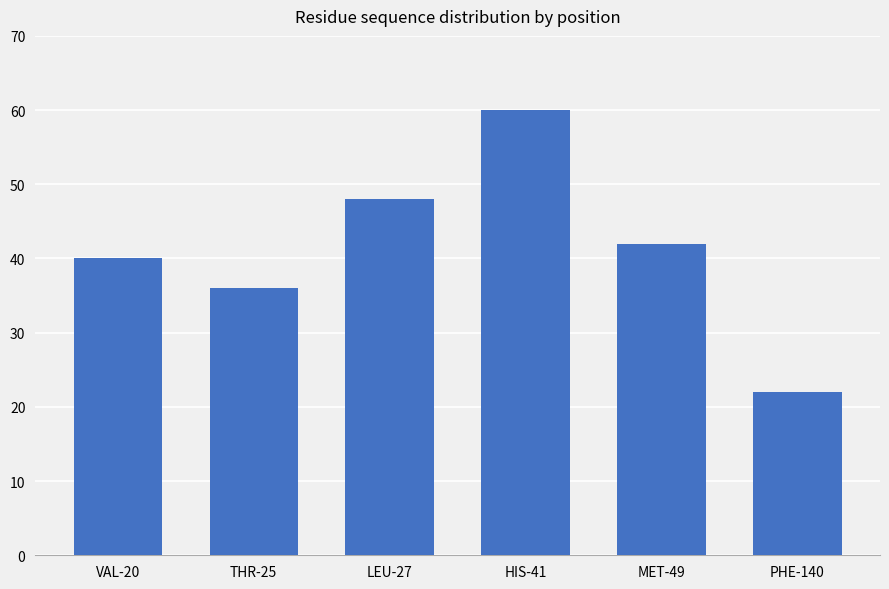

Does the chart contain any negative values?

No